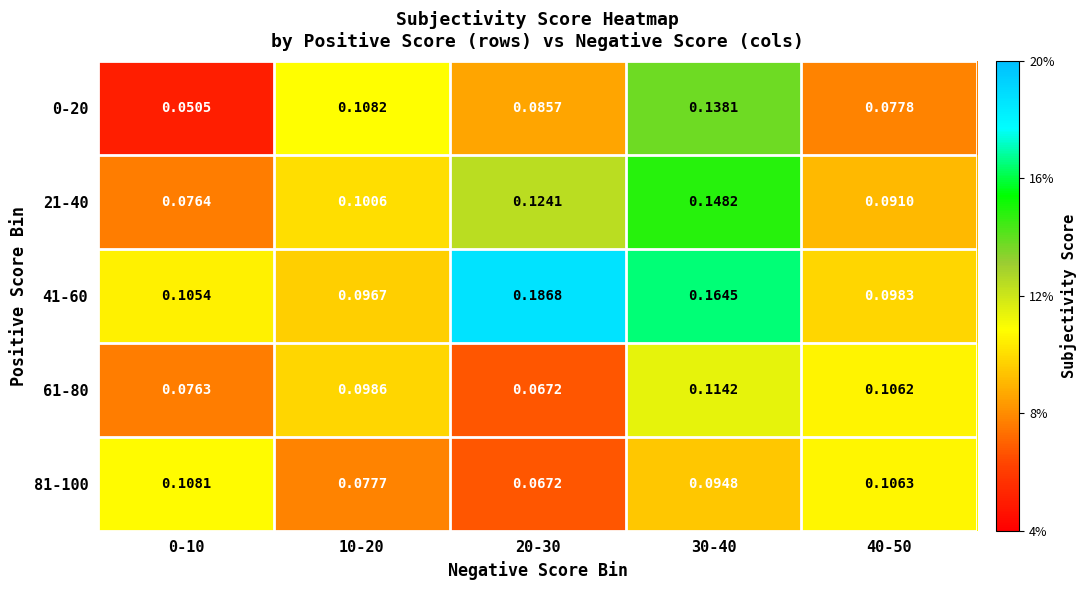

Between 0-10 and 20-30, which series saw the biggest shift?

41-60